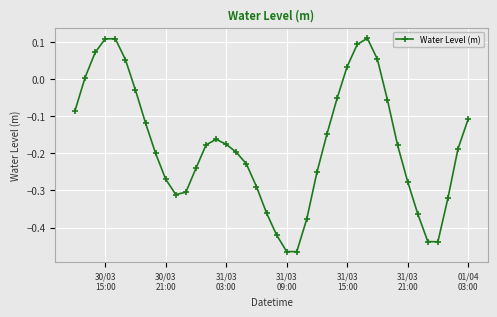

True or false: there are more than 2 points higher than both neighbors.

True